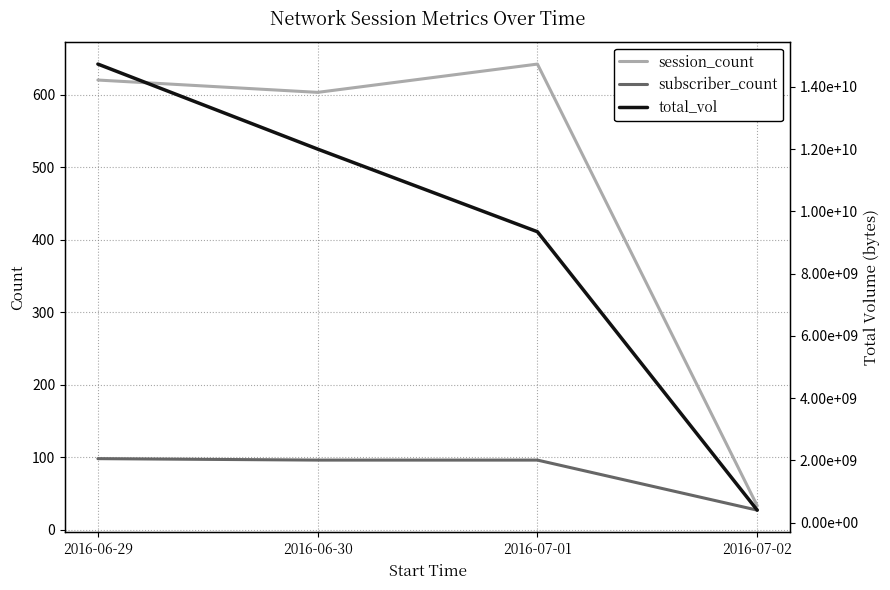

Read the total_vol value at 2016-06-29, to the nearest 50.

14734005350